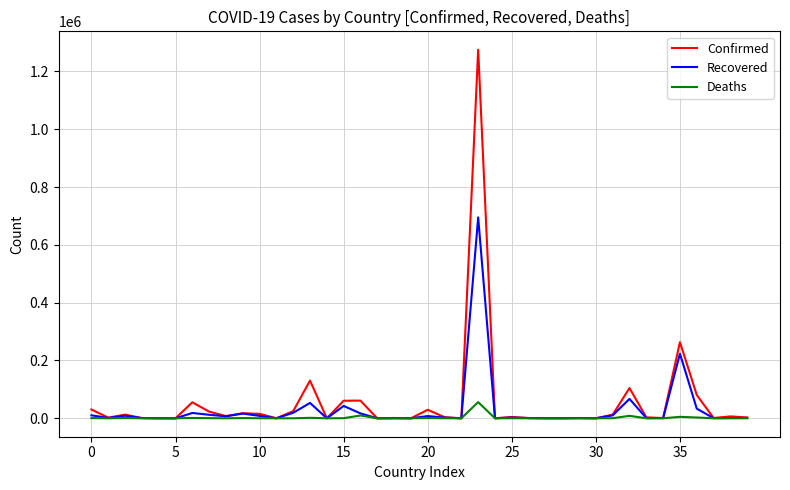

Does the chart have visible grid lines?

Yes